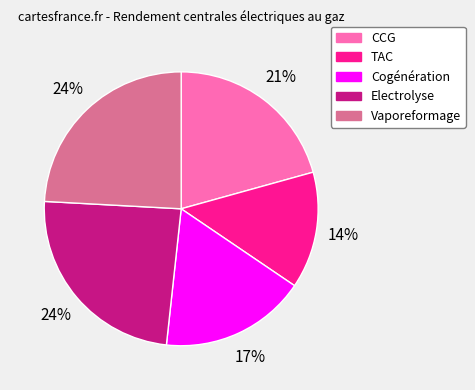

The CCG slice represents 32% of the pie. True or false?

False